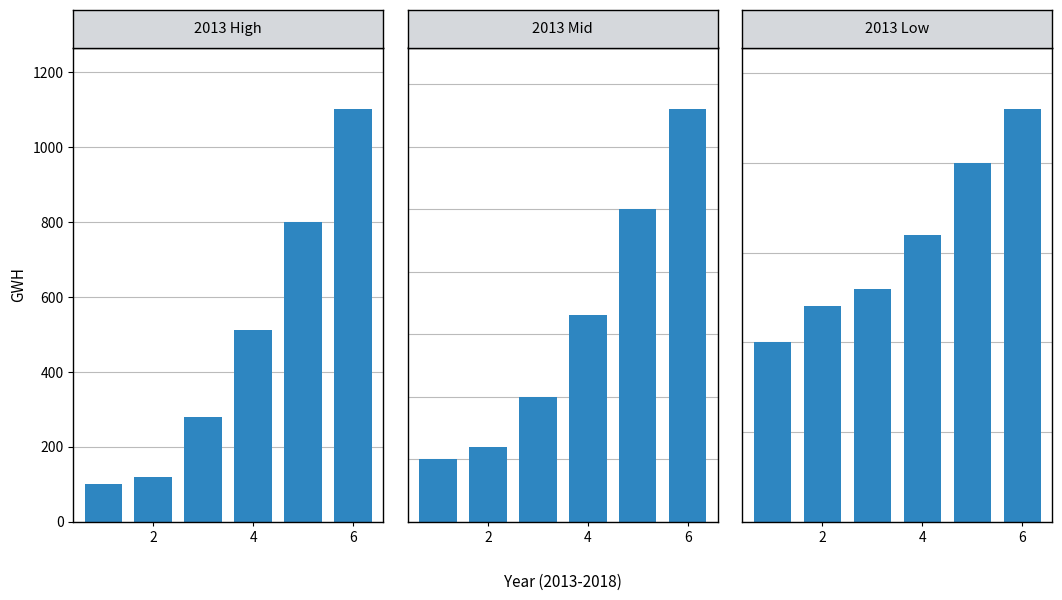

How many values in the 2013 High series are below 510?

3